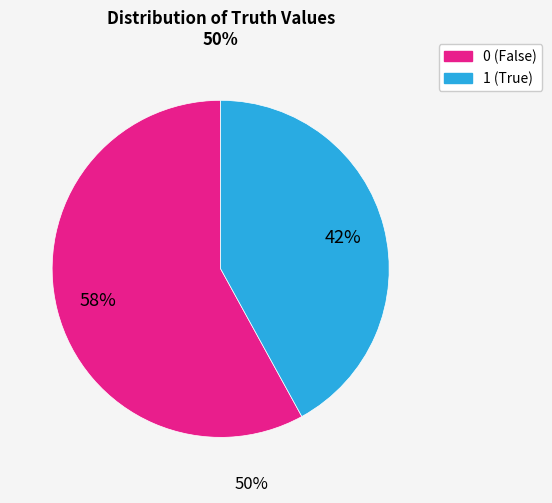

Is the sum of 1 and 0 greater than half?

Yes